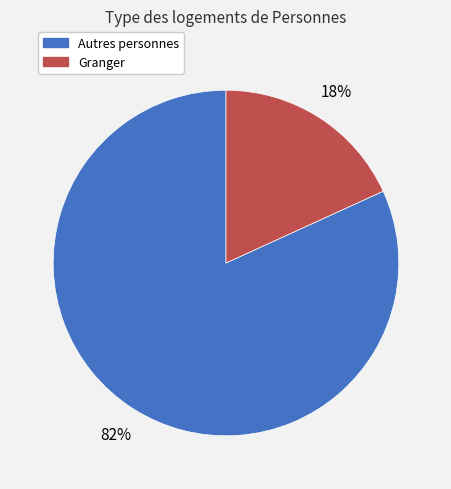

How many segments does this pie chart have?

2